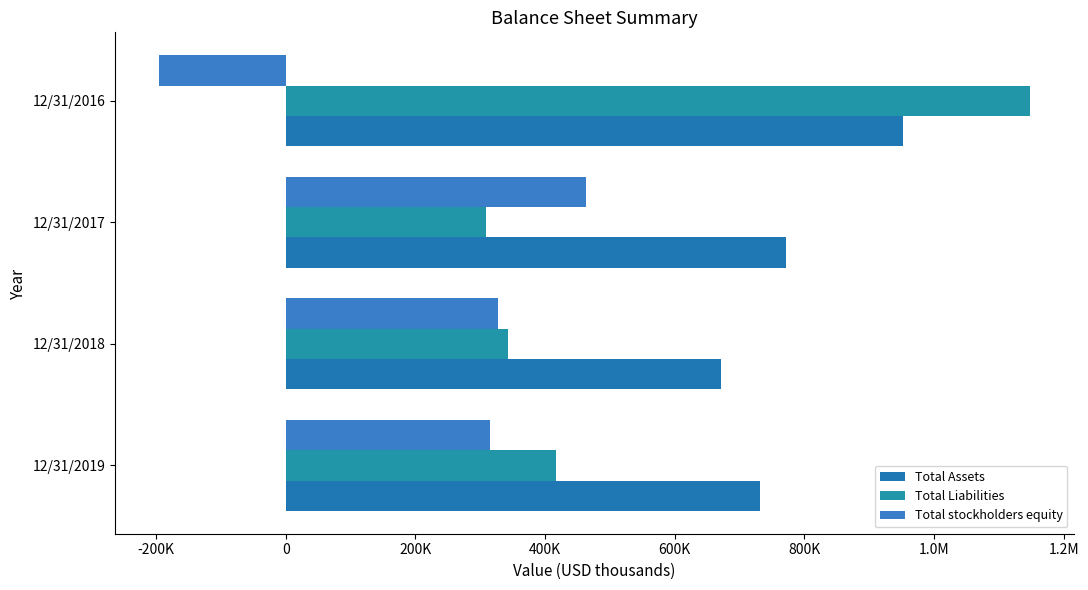

How many groups of bars are there?

4